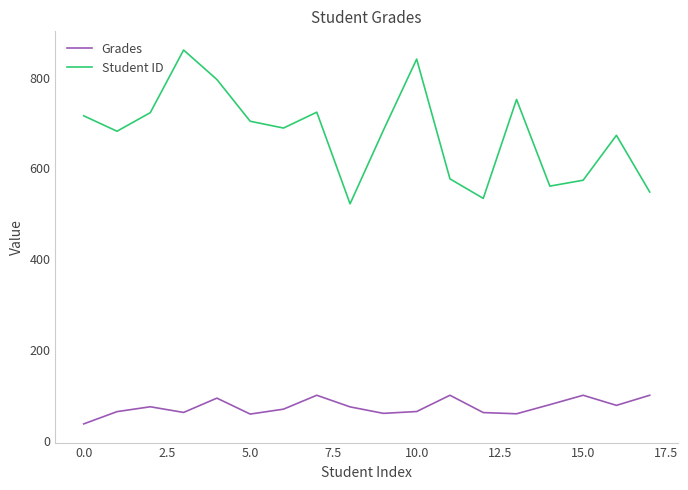

Rank the series by their maximum value, from lowest to highest.

Grades, Student ID